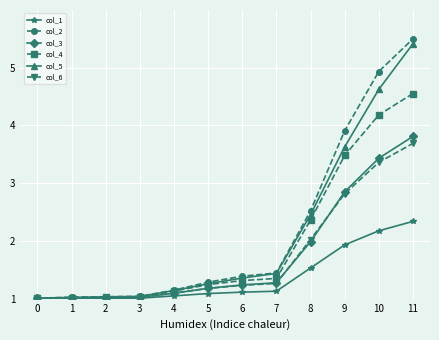

What is the total value across all series at 8?

12.9